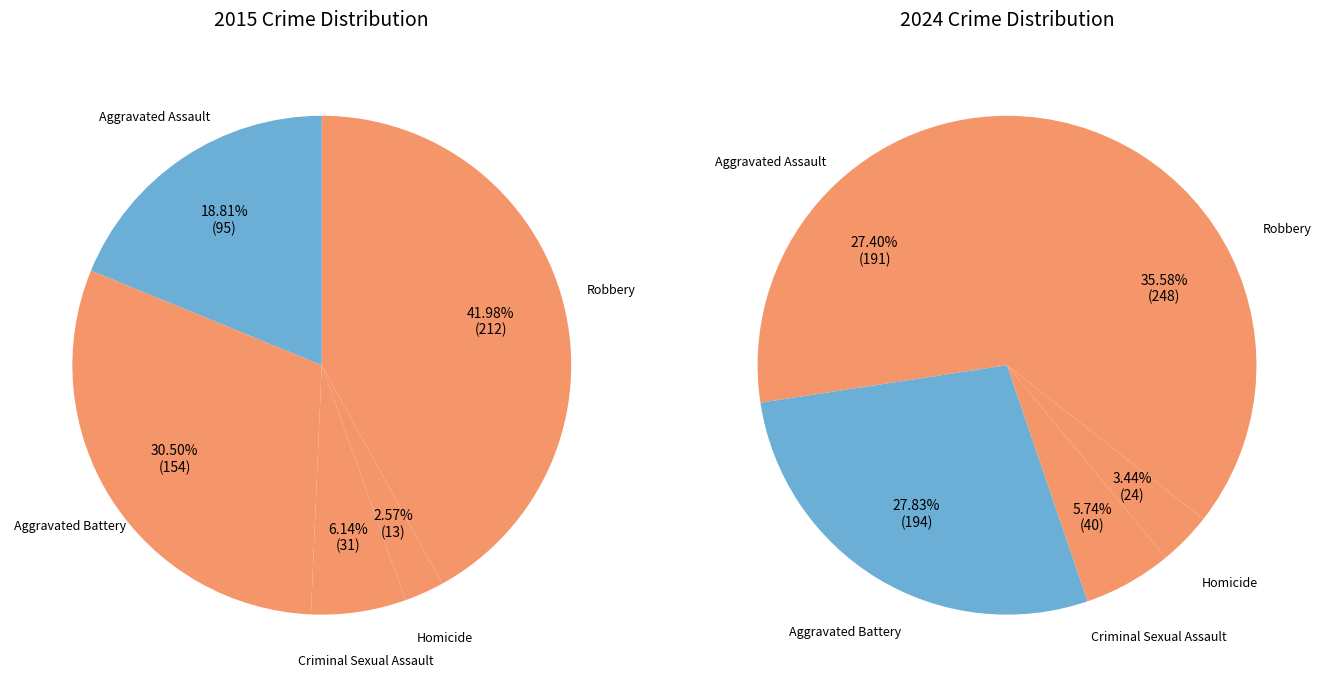

What is the total percentage of Aggravated Assault and Homicide?

21.4%